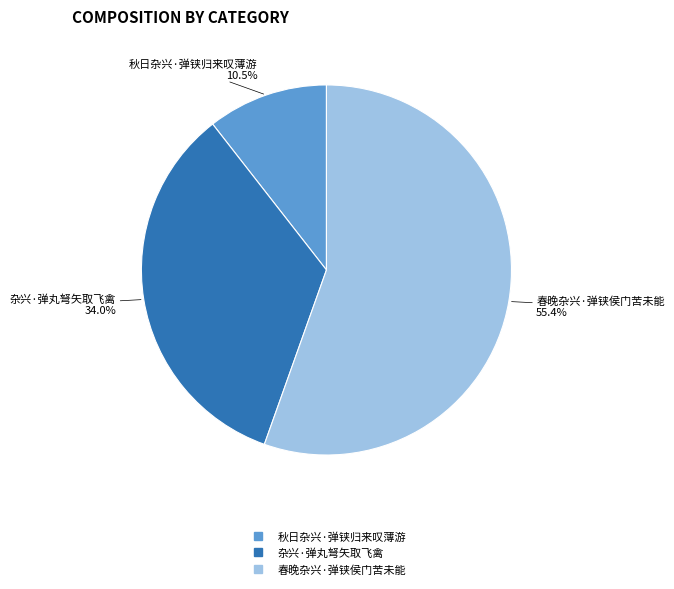

Is it true that 秋日杂兴·弹铗归来叹薄游 is 1% of the pie?

False